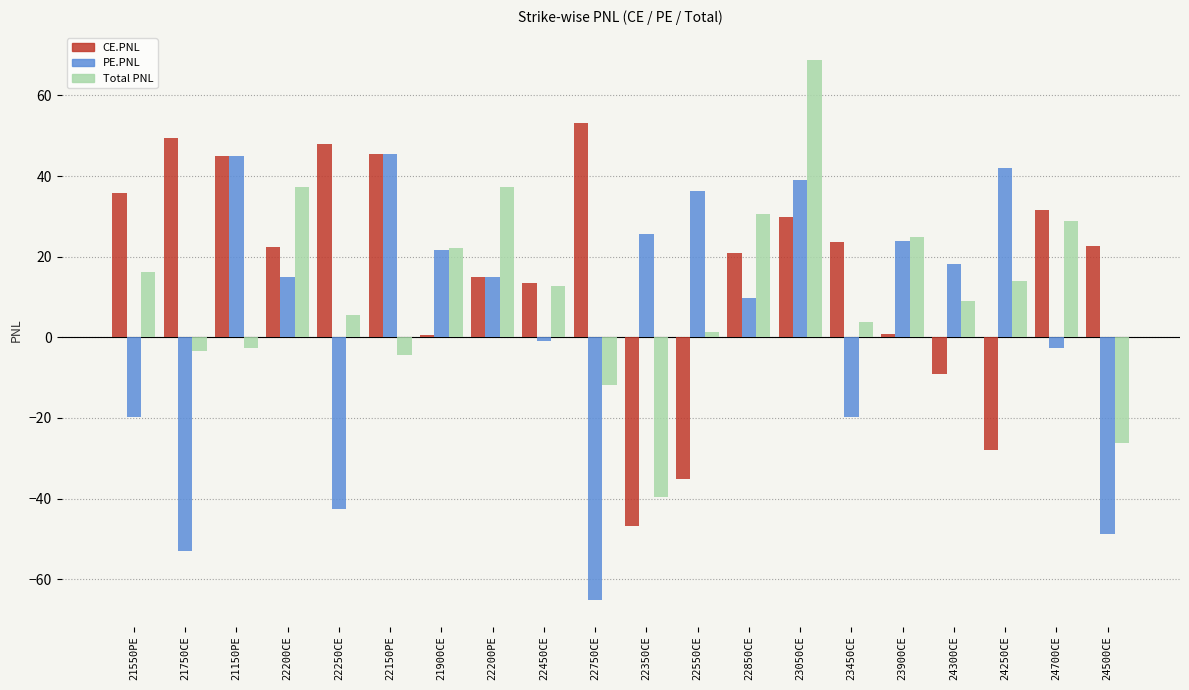

How many bars are there in each group?

3